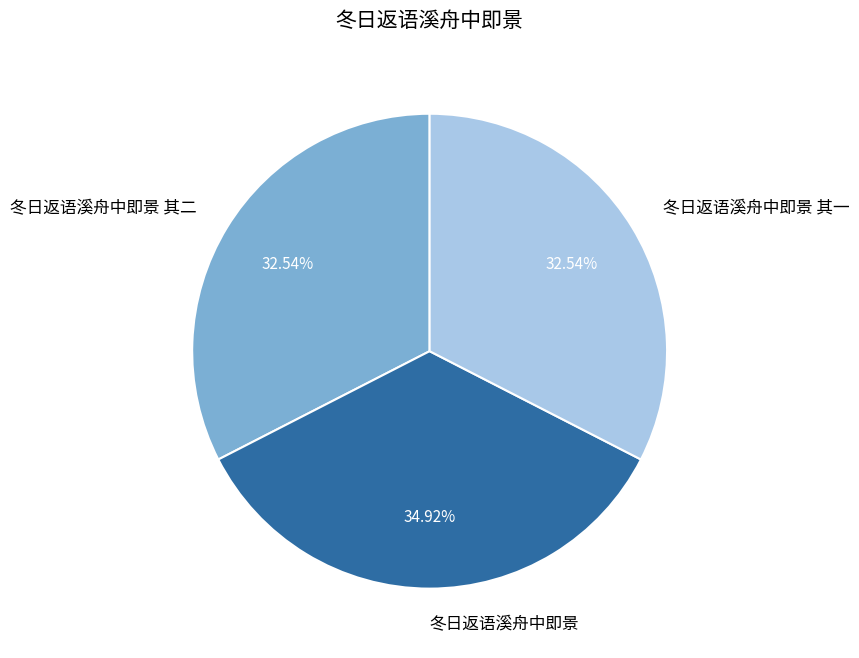

Approximately how many times larger is the value at 冬日返语溪舟中即景 其一 compared to 冬日返语溪舟中即景?

0.9